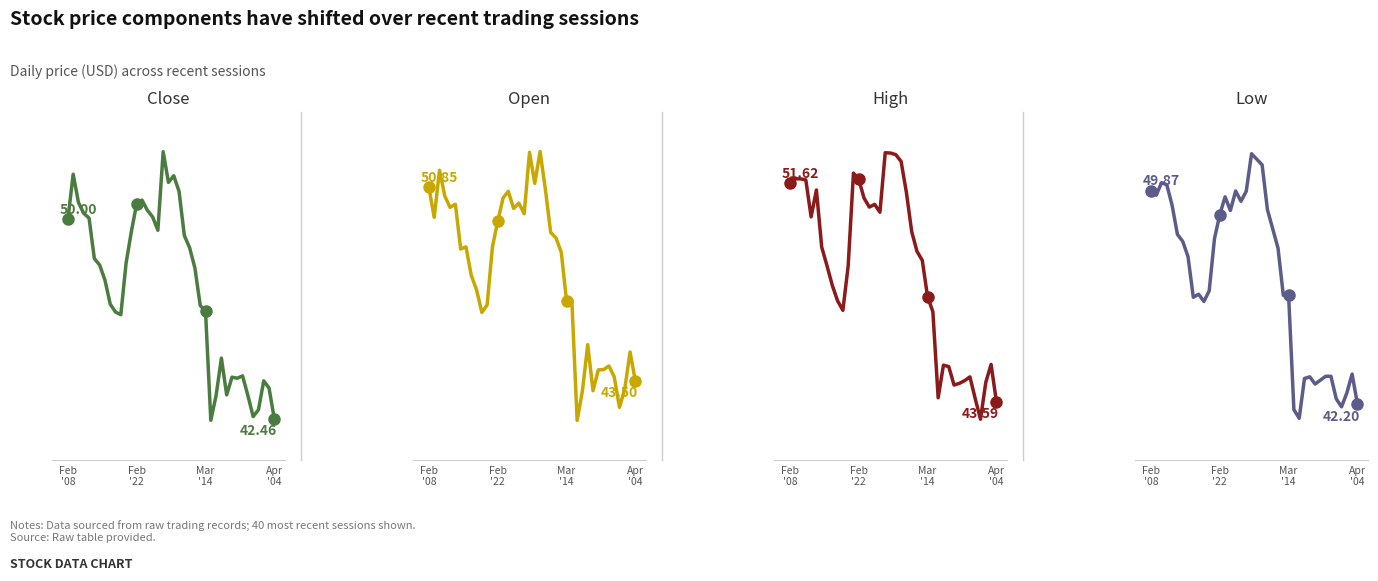

Does the chart display data point markers on the line(s)?

No